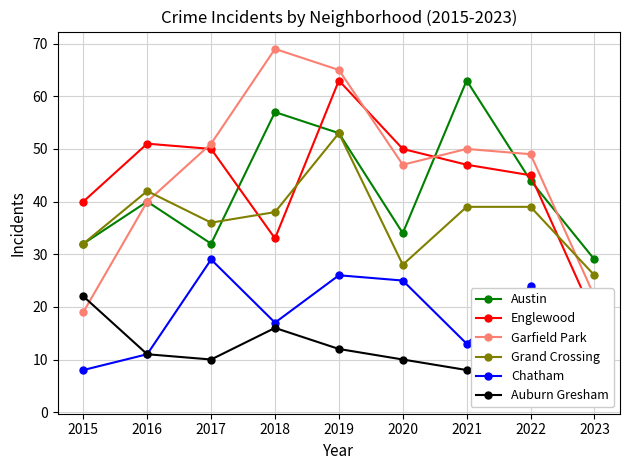

At which label does Austin reach its minimum?

2023